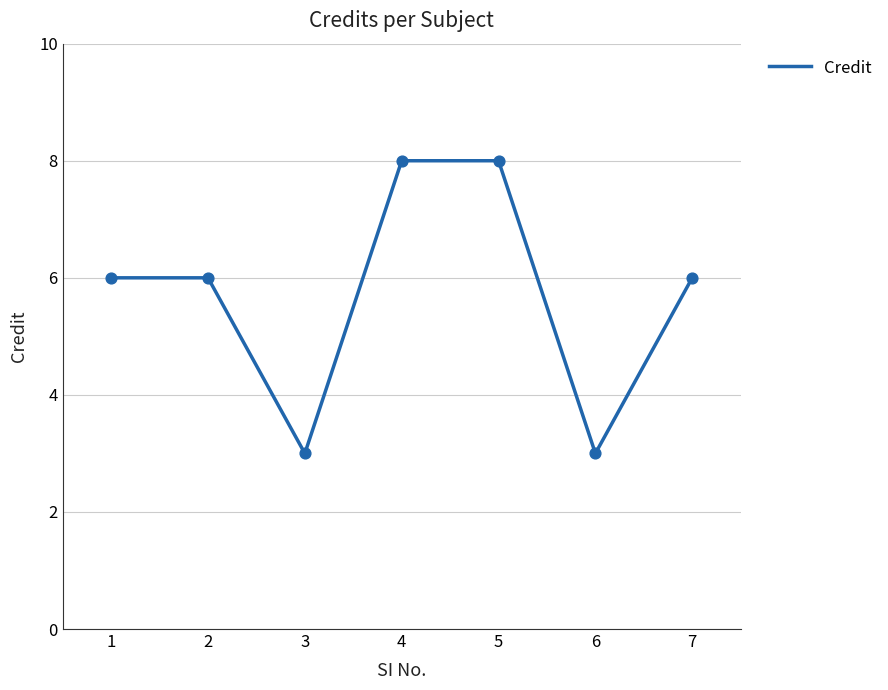

Between 6 and 1, which is larger?

1